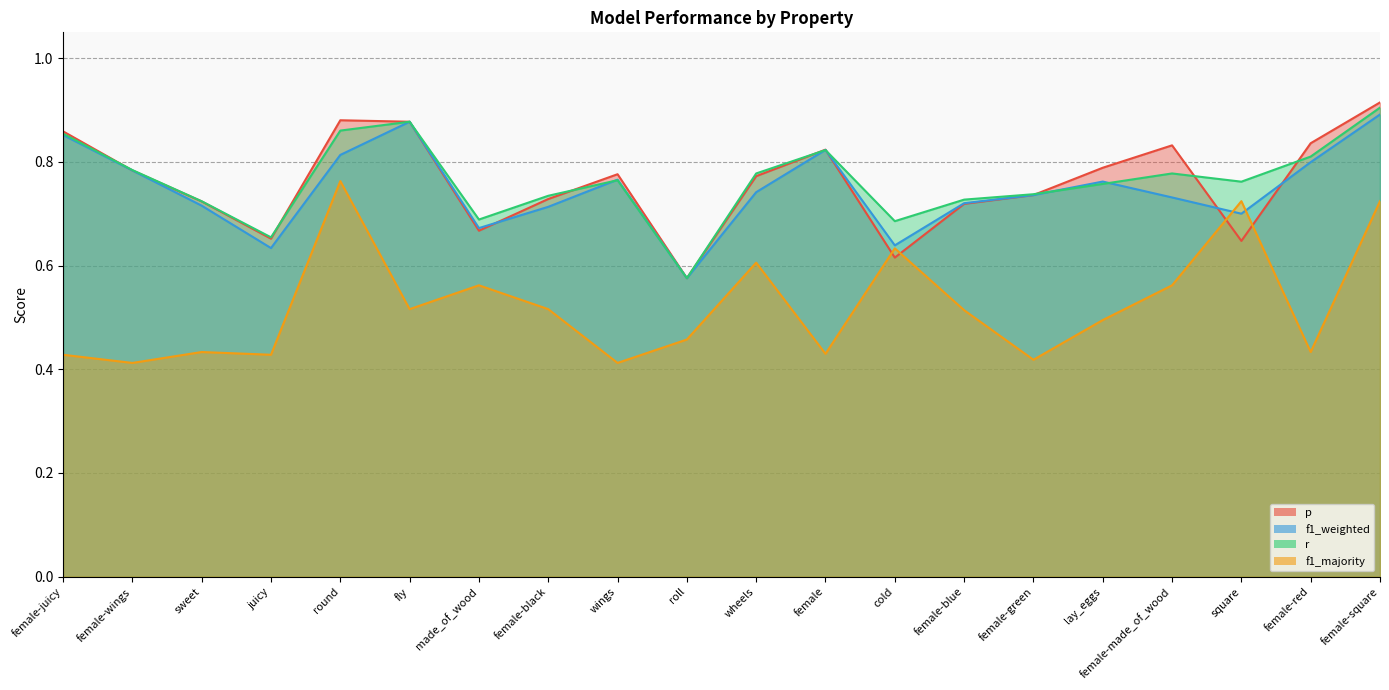

Which has a higher value, wheels or sweet?

wheels